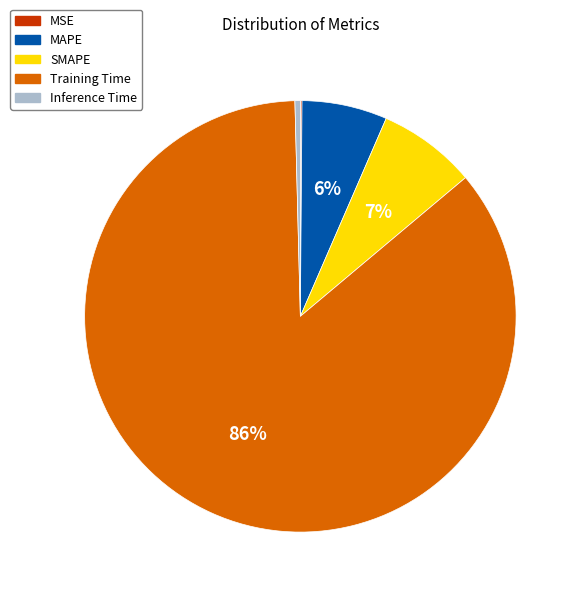

The MAPE slice represents 1% of the pie. True or false?

False